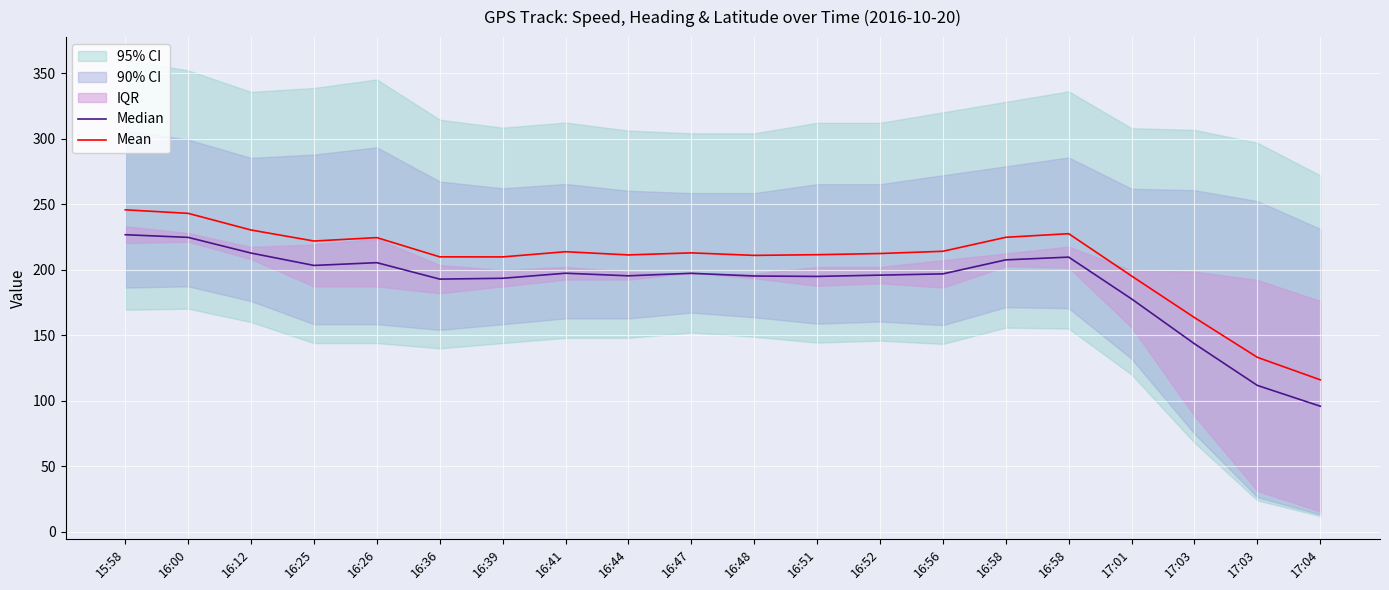

Where is the first local maximum for Median?

16:26